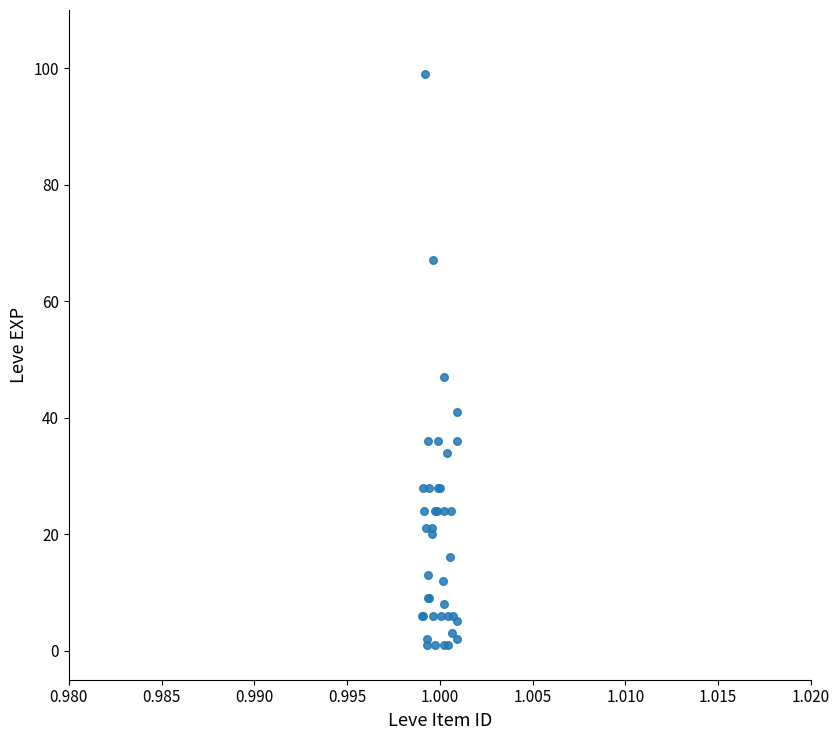

What Y value in the scatter plot is closest to 50?

47